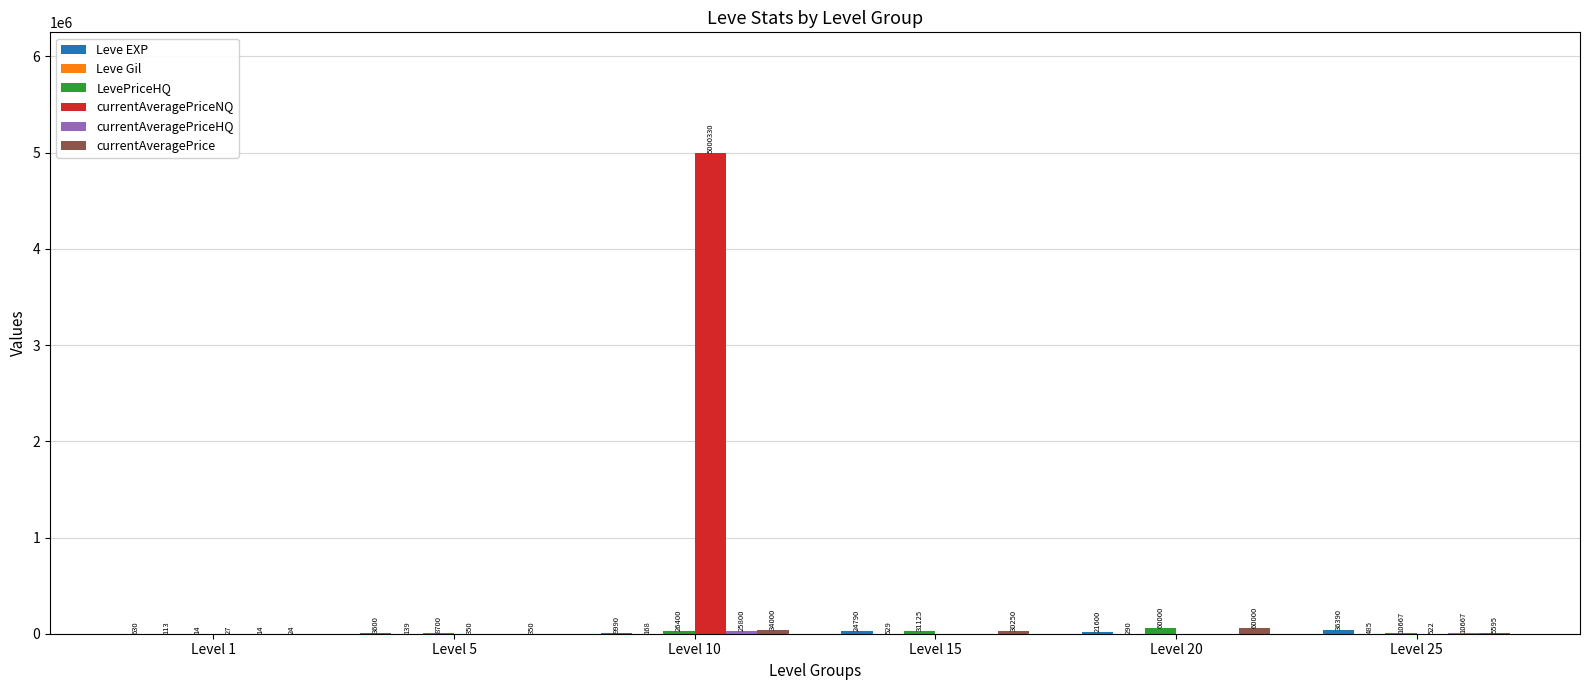

At which category is the sum across all series the highest?

Level 10